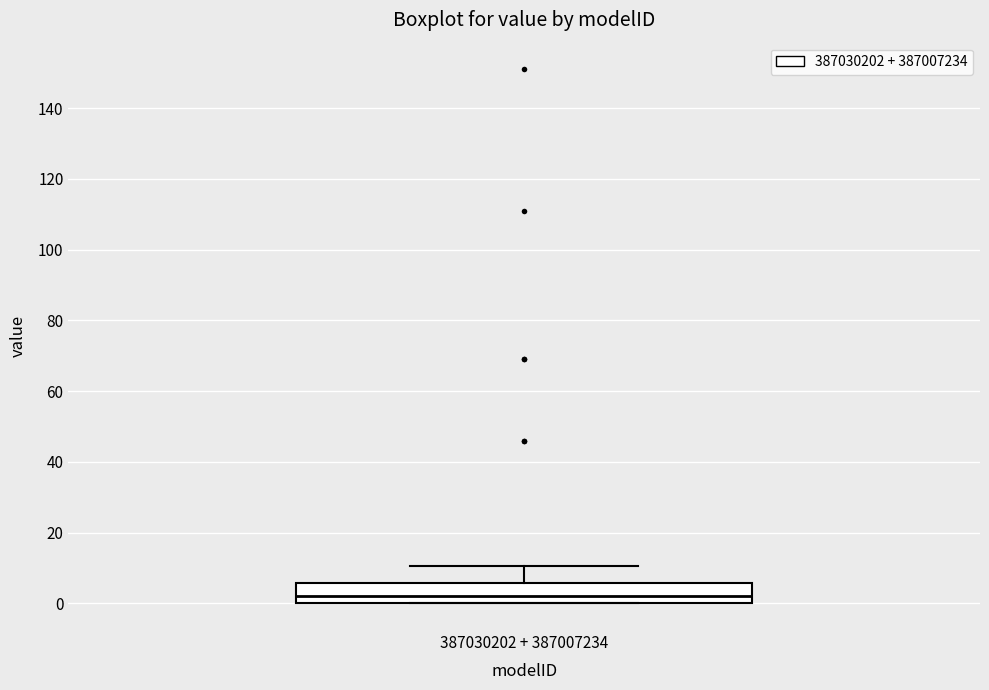

Where is the upper edge of the box for 387030202 + 387007234 on the y-axis? The values are not printed on the chart, so give them approximately, as read against the axis.

6